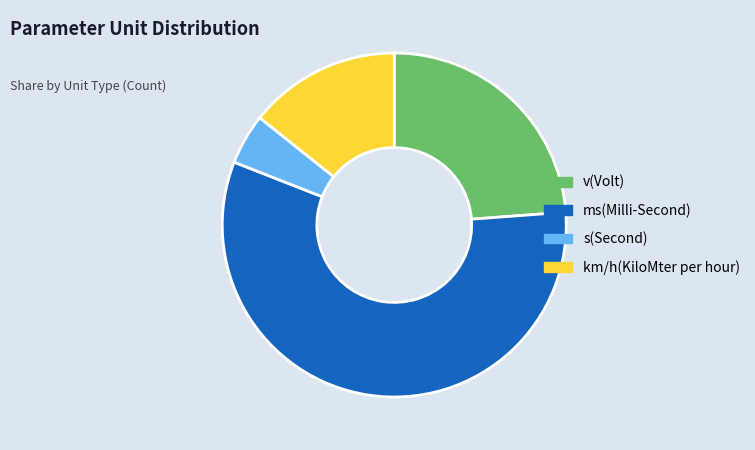

How many slices are in this pie chart?

4